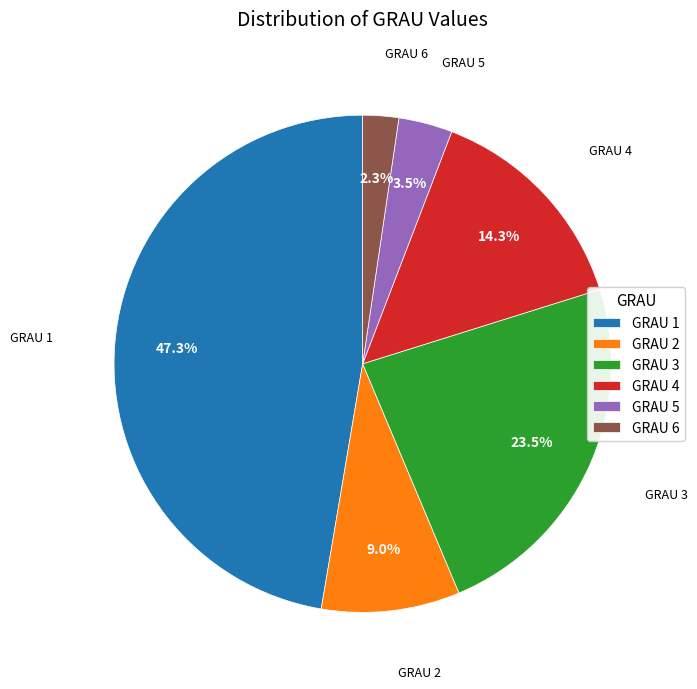

Is there any slice that represents more than half of the pie?

No